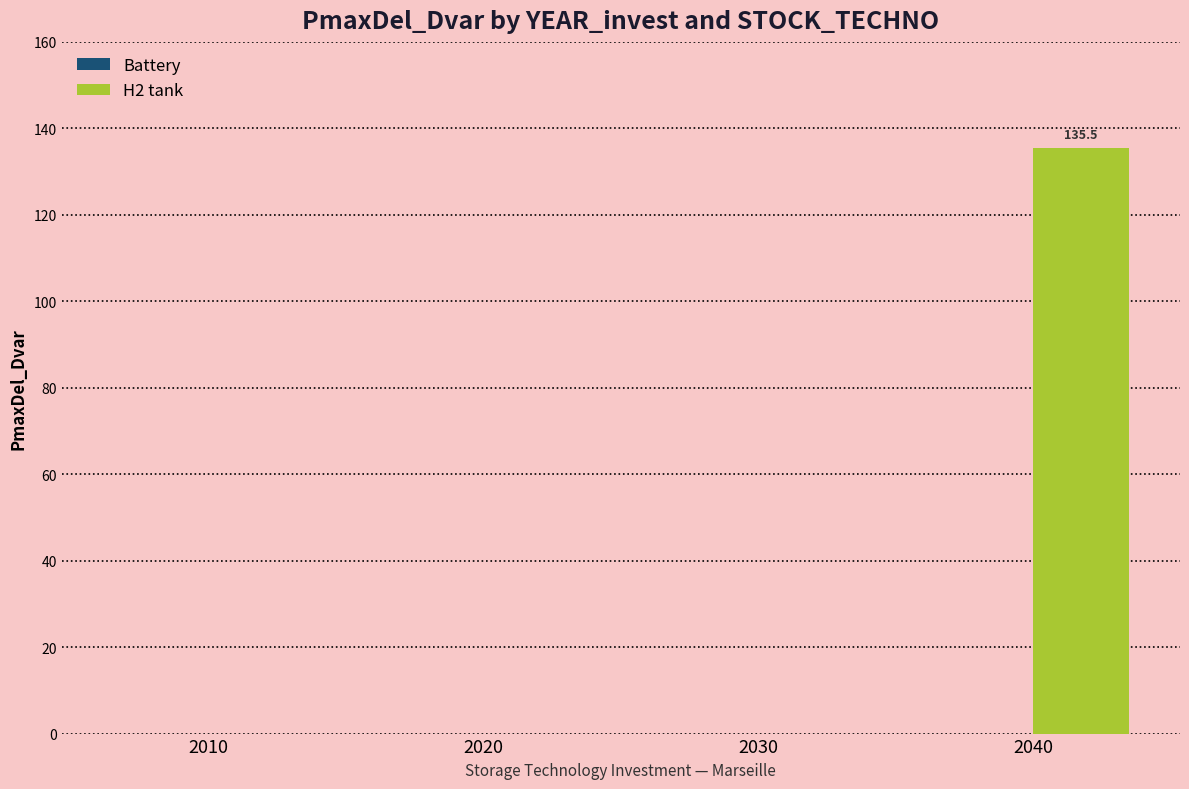

What is the maximum value shown in the chart?

135.5